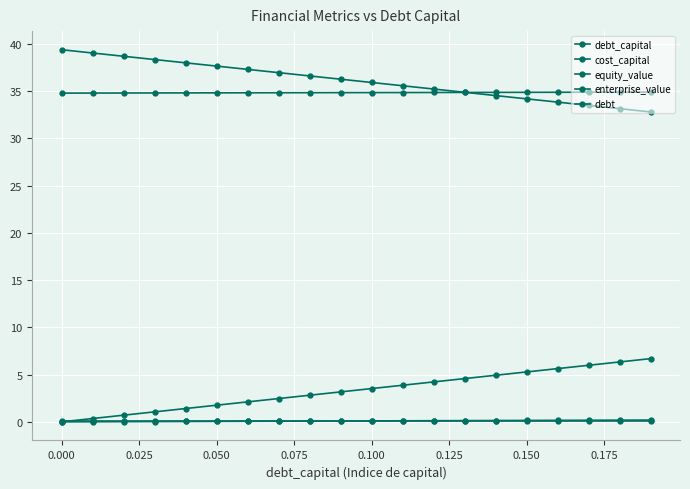

True or false: debt_capital has more than 2 points higher than both neighbors.

False